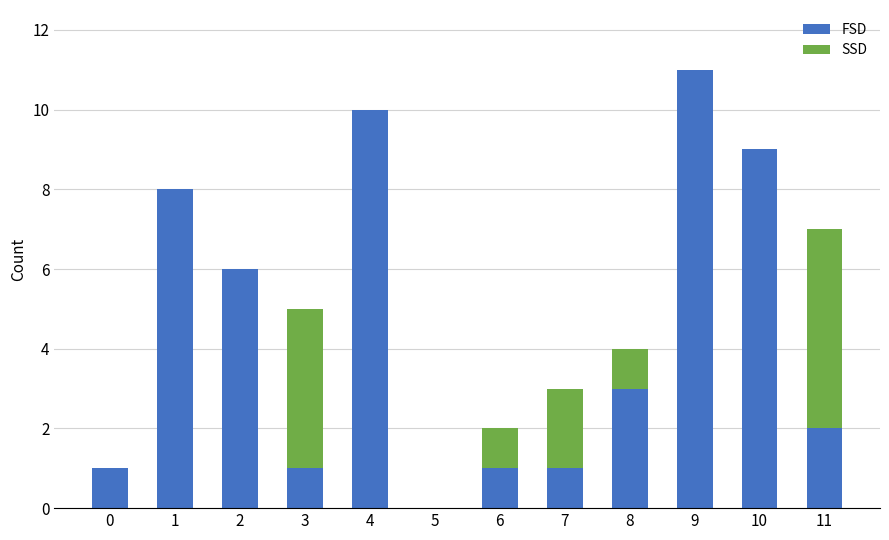

Count the number of categories in the chart.

12